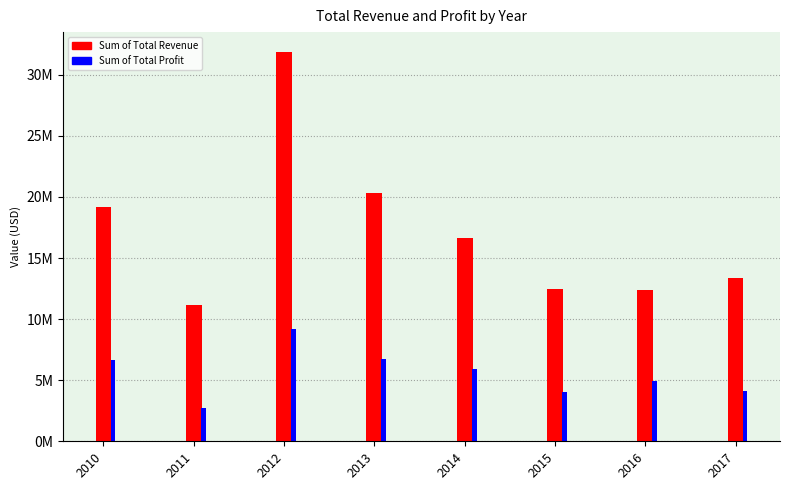

At which label does Sum of Total Revenue reach its peak?

2012